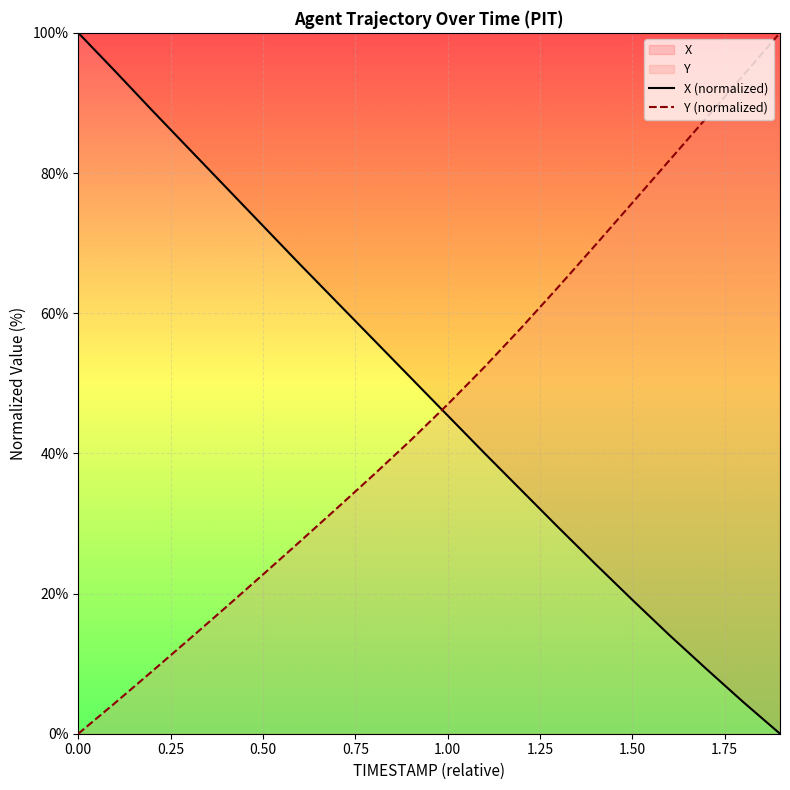

How many values in the Y series are below 46?

10